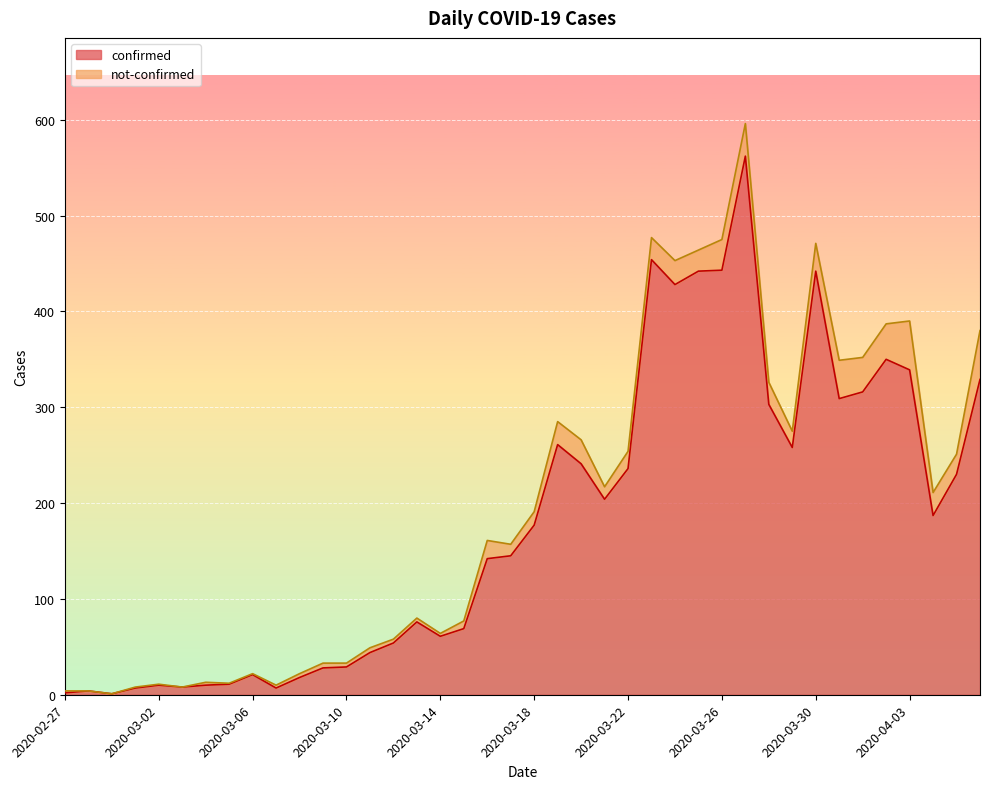

Is it true that the value at 2020-04-05 is 230?

True